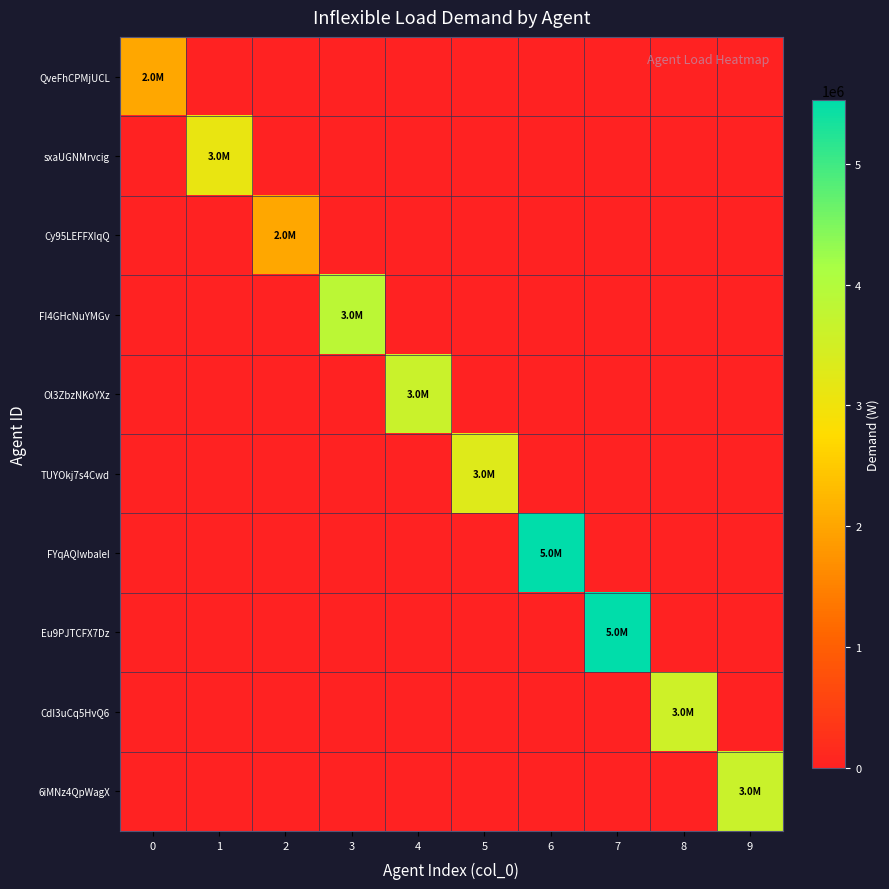

Reading left to right, extract all data points from this chart.

QveFhCPMjUCL: 0=2012000	1=0	2=0	3=0	4=0	5=0	6=0	7=0	8=0	9=0
sxaUGNMrvcig: 0=0	1=3125000	2=0	3=0	4=0	5=0	6=0	7=0	8=0	9=0
Cy95LEFFXIqQ: 0=0	1=0	2=2012000	3=0	4=0	5=0	6=0	7=0	8=0	9=0
FI4GHcNuYMGv: 0=0	1=0	2=0	3=3863000	4=0	5=0	6=0	7=0	8=0	9=0
Ol3ZbzNKoYXz: 0=0	1=0	2=0	3=0	4=3648000	5=0	6=0	7=0	8=0	9=0
TUYOkj7s4Cwd: 0=0	1=0	2=0	3=0	4=0	5=3296000	6=0	7=0	8=0	9=0
FYqAQIwbaleI: 0=0	1=0	2=0	3=0	4=0	5=0	6=5527000	7=0	8=0	9=0
Eu9PJTCFX7Dz: 0=0	1=0	2=0	3=0	4=0	5=0	6=0	7=5527000	8=0	9=0
CdI3uCq5HvQ6: 0=0	1=0	2=0	3=0	4=0	5=0	6=0	7=0	8=3564000	9=0
6iMNz4QpWagX: 0=0	1=0	2=0	3=0	4=0	5=0	6=0	7=0	8=0	9=3648000